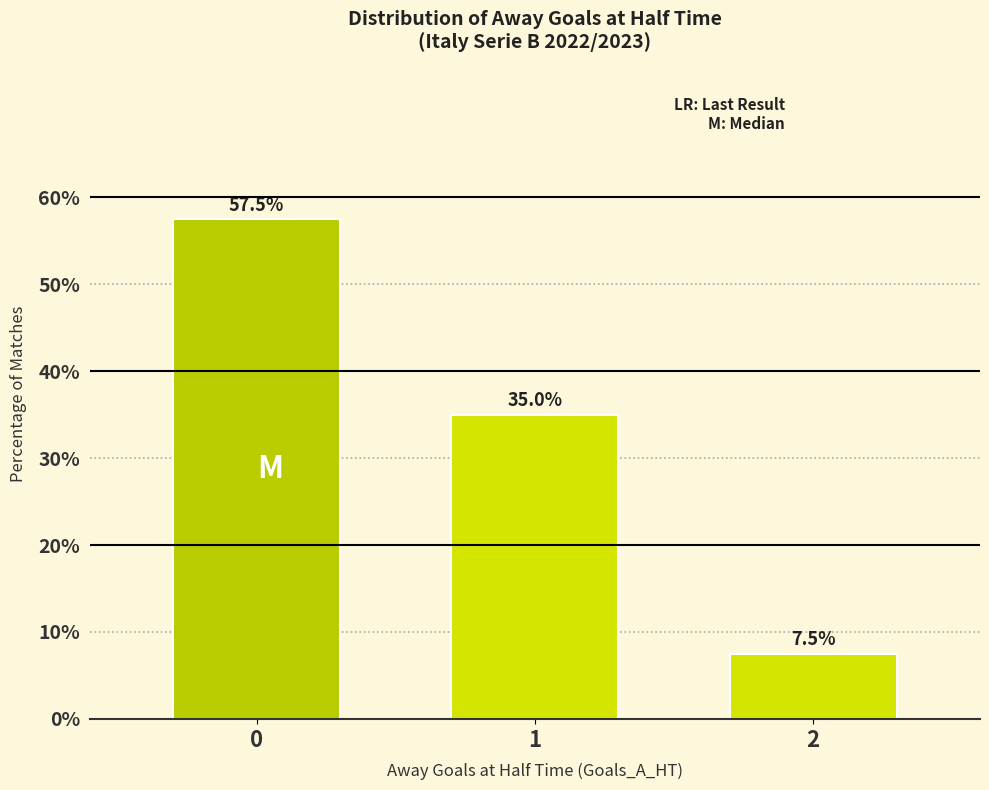

The value at 0 is 96.5. True or false?

False